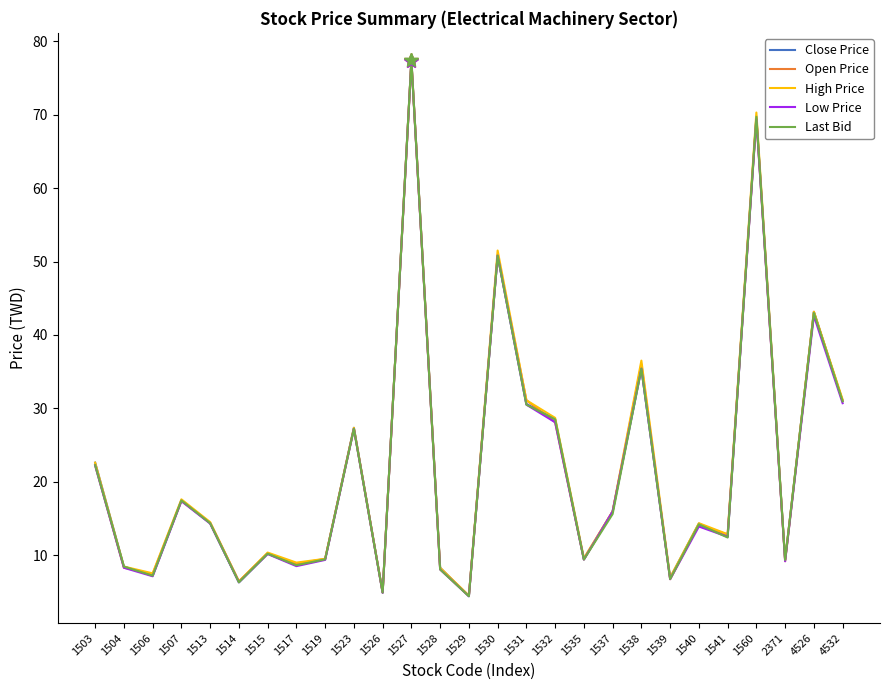

After their last crossing, which series has the higher values: Low Price or Last Bid?

Last Bid